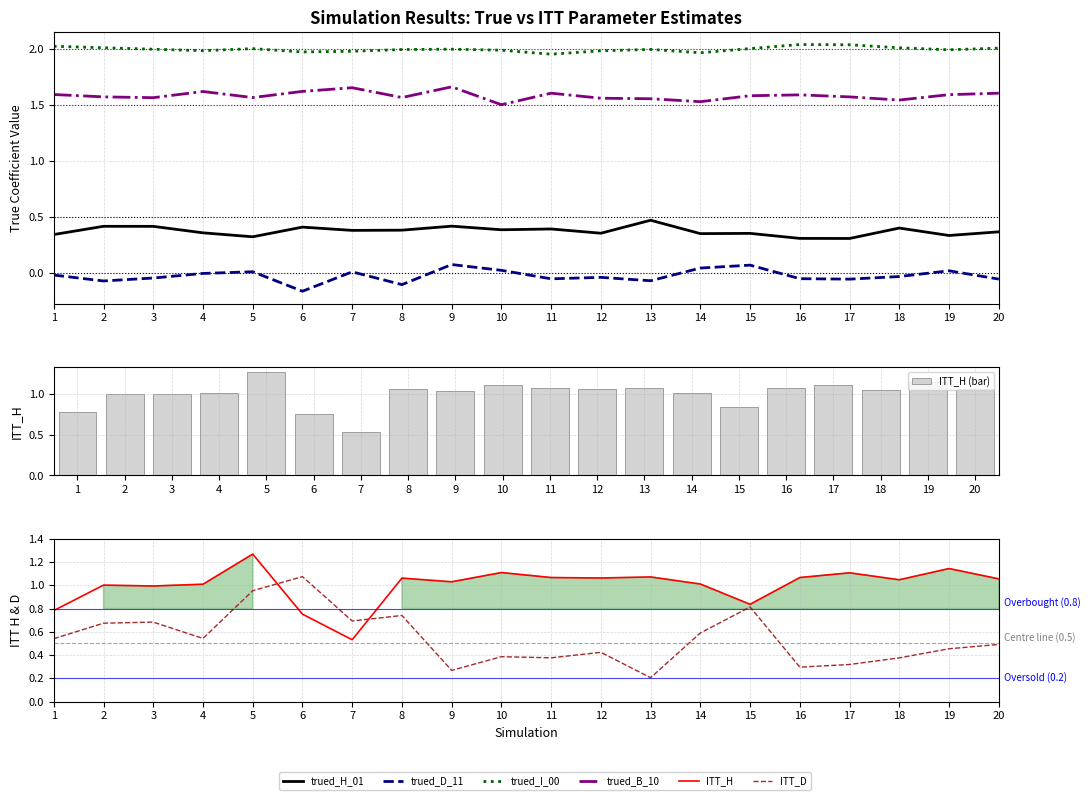

Reading left to right, extract all data points from this chart.

trued_H_01: 1=0.3	2=0.4	3=0.4	4=0.4	5=0.3	6=0.4	7=0.4	8=0.4	9=0.4	10=0.4	11=0.4	12=0.4	13=0.5	14=0.3	15=0.4	16=0.3	17=0.3	18=0.4	19=0.3	20=0.4
trued_D_11: 1=-0.0	2=-0.1	3=-0.0	4=-0.0	5=0.0	6=-0.2	7=0.0	8=-0.1	9=0.1	10=0.0	11=-0.1	12=-0.0	13=-0.1	14=0.0	15=0.1	16=-0.1	17=-0.1	18=-0.0	19=0.0	20=-0.1
trued_I_00: 1=2.0	2=2.0	3=2.0	4=2.0	5=2.0	6=2.0	7=2.0	8=2.0	9=2.0	10=2.0	11=2.0	12=2.0	13=2.0	14=2.0	15=2.0	16=2.0	17=2.0	18=2.0	19=2.0	20=2.0
trued_B_10: 1=1.6	2=1.6	3=1.6	4=1.6	5=1.6	6=1.6	7=1.7	8=1.6	9=1.7	10=1.5	11=1.6	12=1.6	13=1.6	14=1.5	15=1.6	16=1.6	17=1.6	18=1.5	19=1.6	20=1.6
ITT_H: 1=0.8	2=1.0	3=1.0	4=1.0	5=1.3	6=0.8	7=0.5	8=1.1	9=1.0	10=1.1	11=1.1	12=1.1	13=1.1	14=1.0	15=0.8	16=1.1	17=1.1	18=1.0	19=1.1	20=1.1
ITT_D: 1=0.5	2=0.7	3=0.7	4=0.5	5=1.0	6=1.1	7=0.7	8=0.7	9=0.3	10=0.4	11=0.4	12=0.4	13=0.2	14=0.6	15=0.8	16=0.3	17=0.3	18=0.4	19=0.5	20=0.5